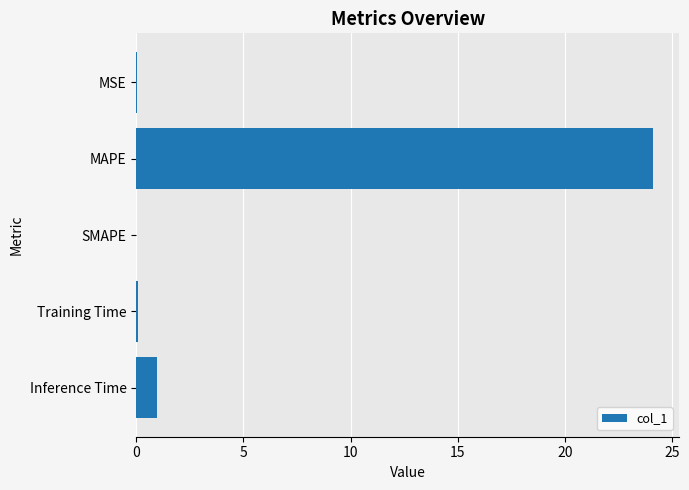

How many distinct data groups are displayed?

1